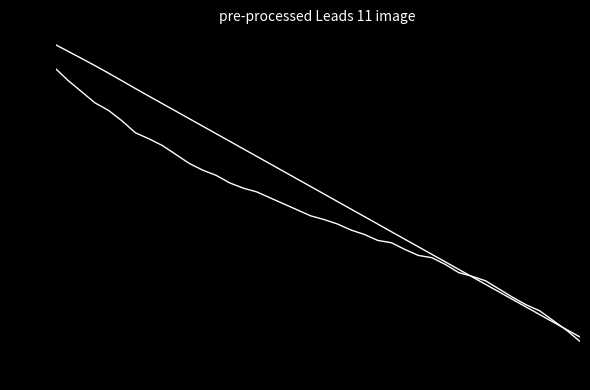

Is this an area chart (filled region under the line)?

No